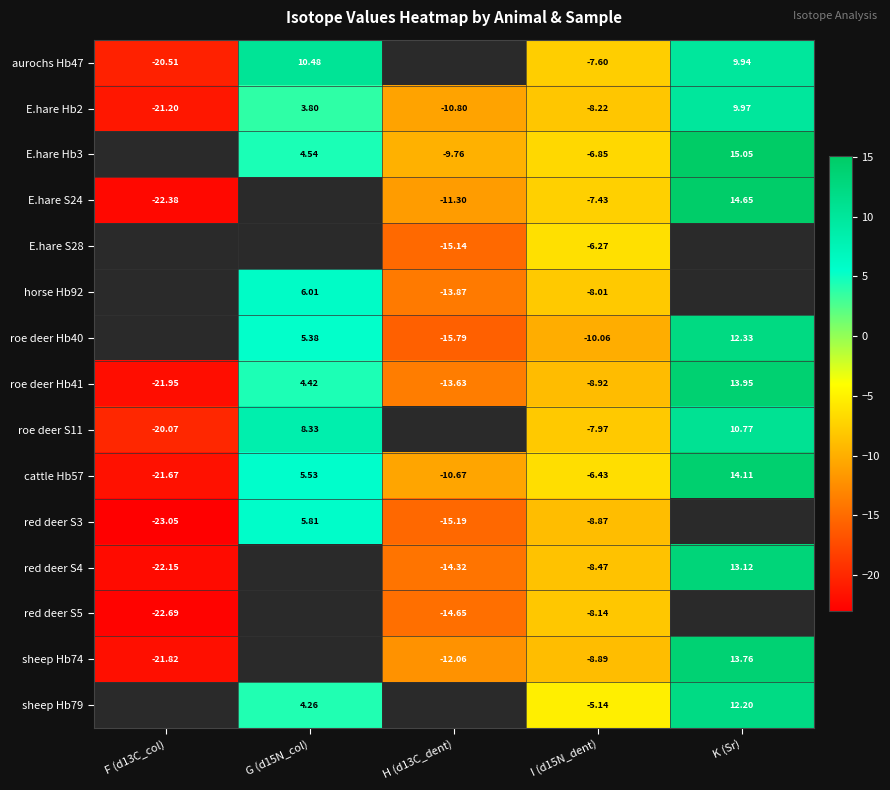

At which label does roe deer Hb41 reach its peak?

K (Sr)